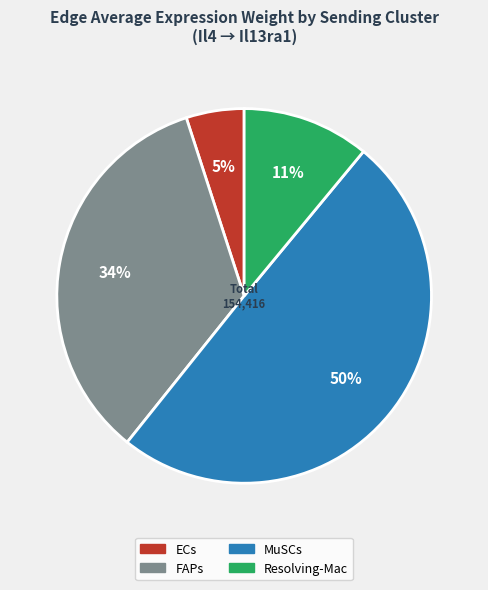

How many slices are in this pie chart?

4